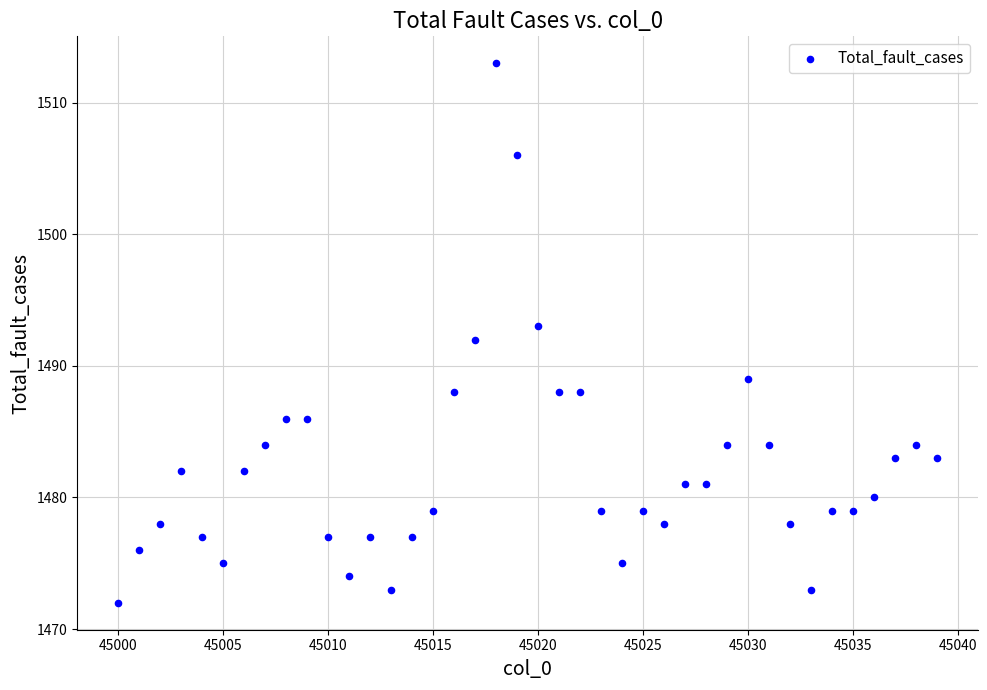

What is the range of X values (max minus min)?

39